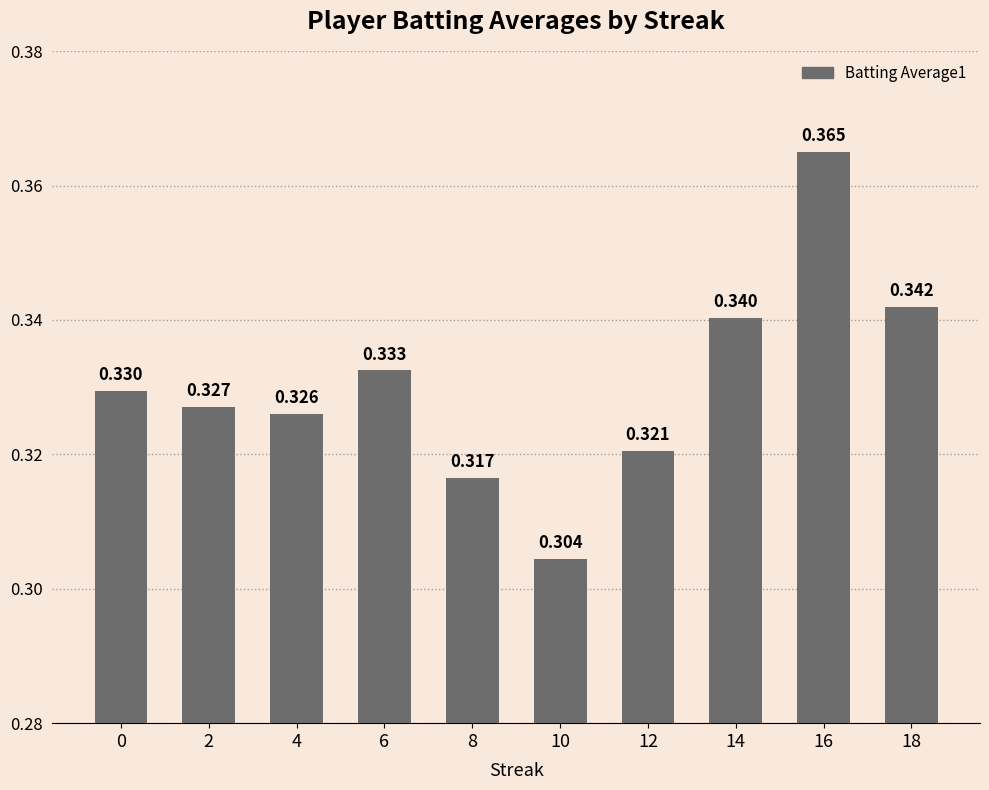

Rank the categories by value from lowest to highest.

10, 8, 12, 4, 2, 0, 6, 14, 18, 16